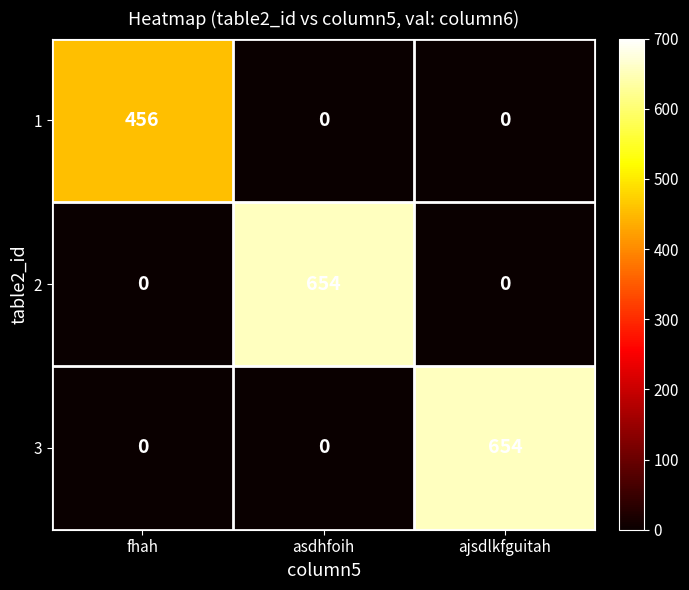

The 3 series shows -445 at asdhfoih. True or false?

False